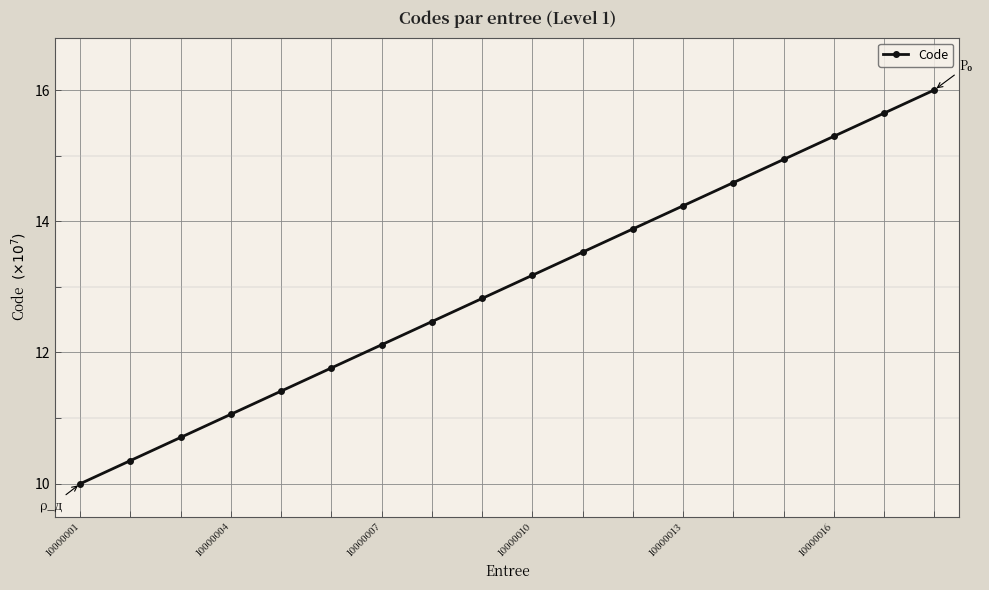

What is the difference between the maximum and minimum values?

6.0